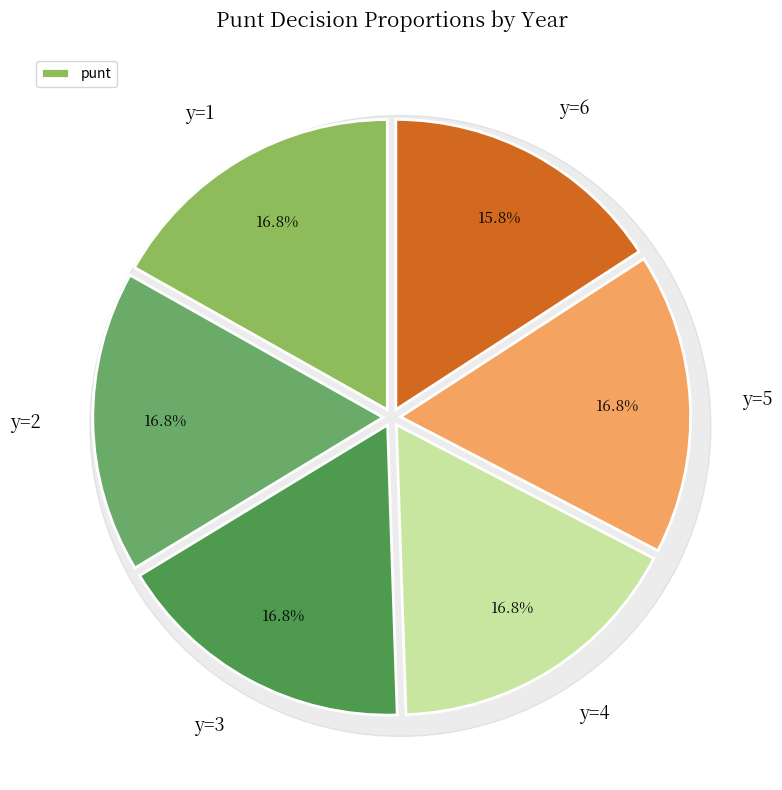

Is there a majority slice in this chart?

No